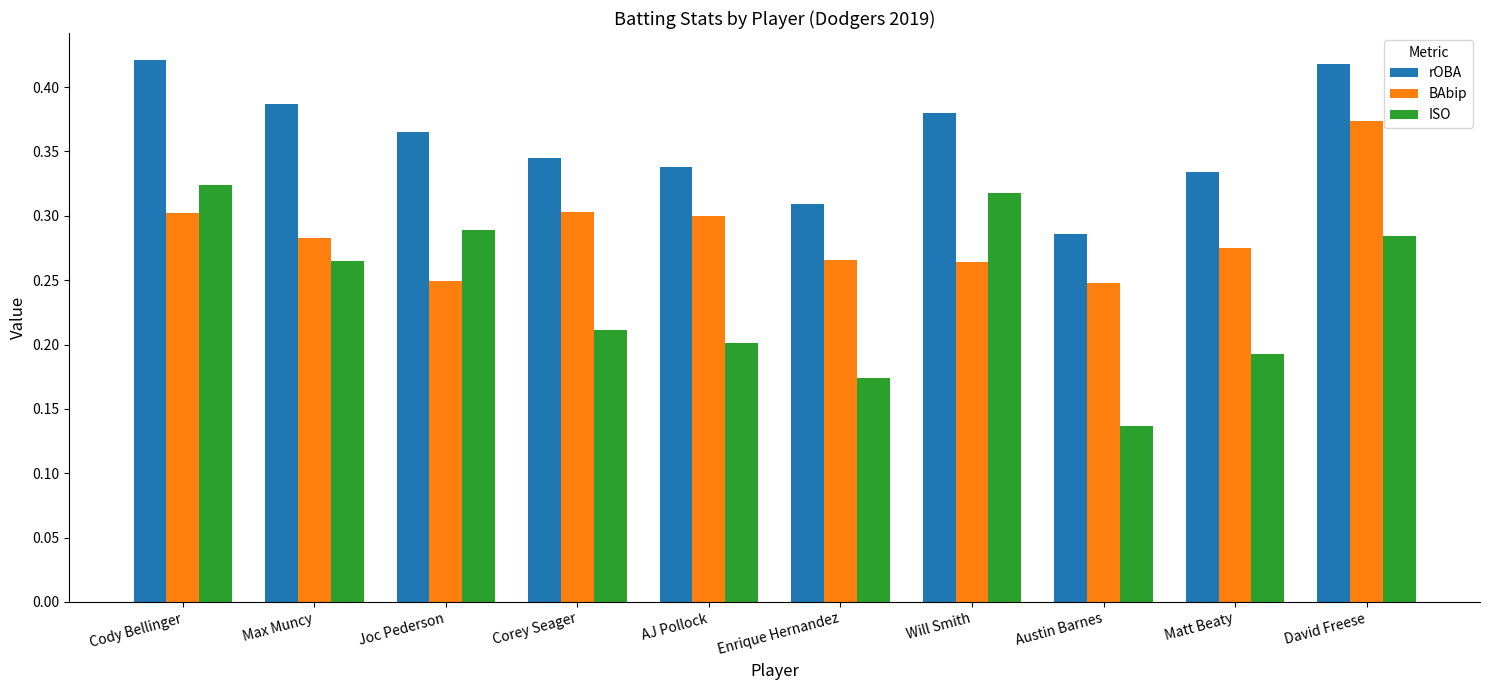

How many groups of bars are there?

10